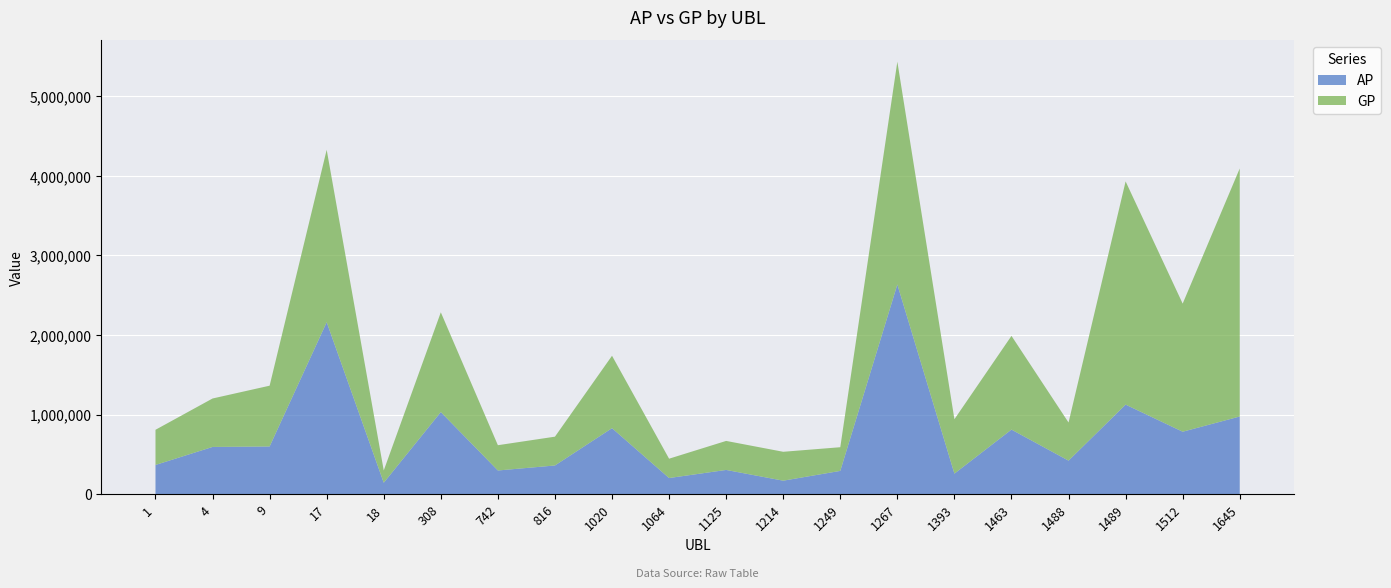

Reading left to right, what are all the values shown in this chart?

AP: 367880	594200	600043	2161135	144641	1032100	298448	361351	830010	203670	305380	170483	293320	2634701	258911	811997	422121	1125806	785434	976489
GP: 441787	608577	763533	2165175	154162	1253185	317590	361831	909486	242913	364496	362898	297398	2798316	683271	1177266	478990	2803966	1609030	3115421